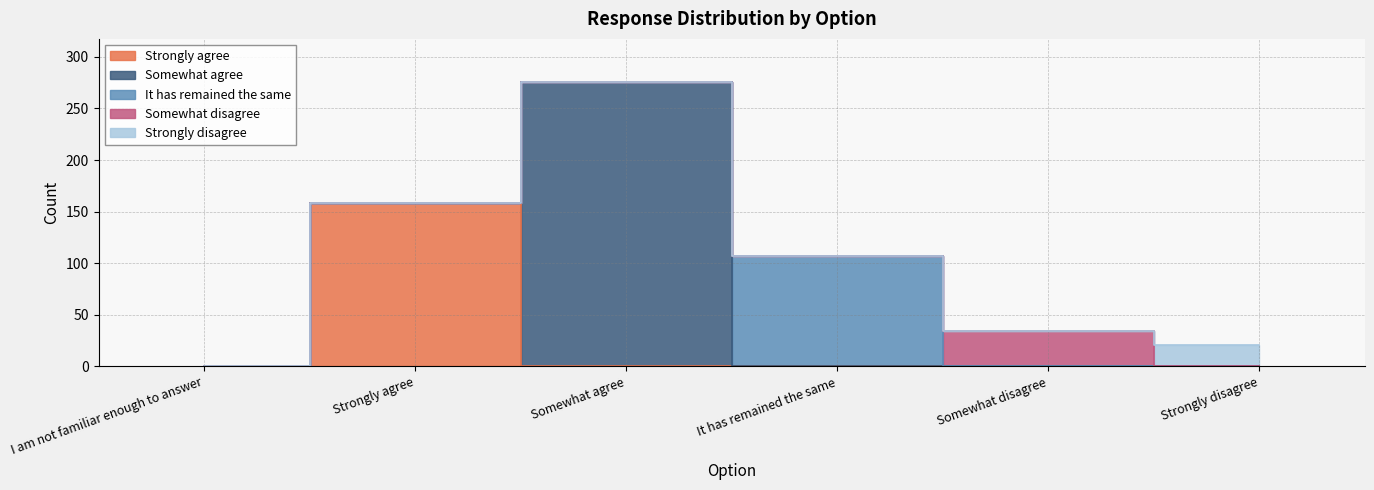

Between Somewhat disagree and Strongly disagree, which series saw the biggest shift?

Somewhat disagree